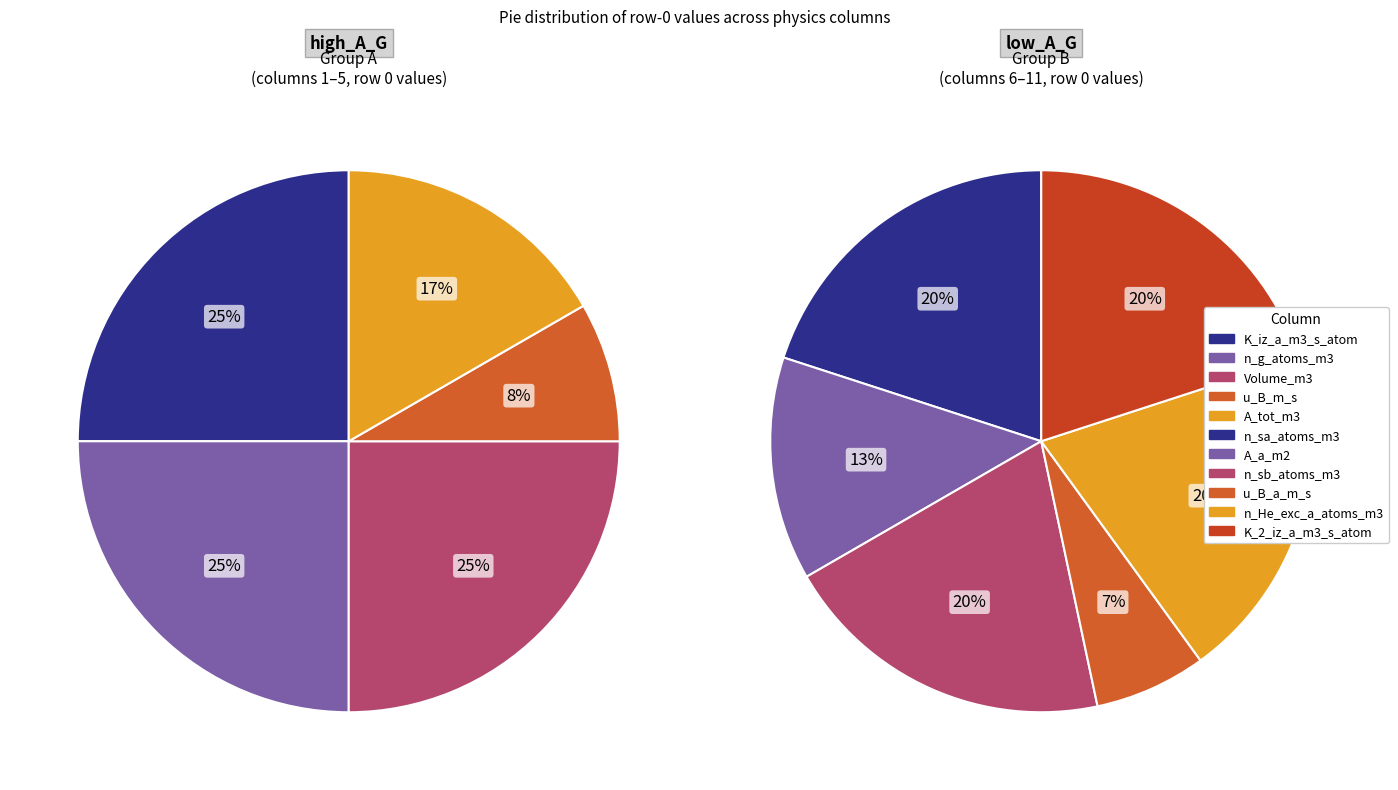

How many slices are in this pie chart?

11